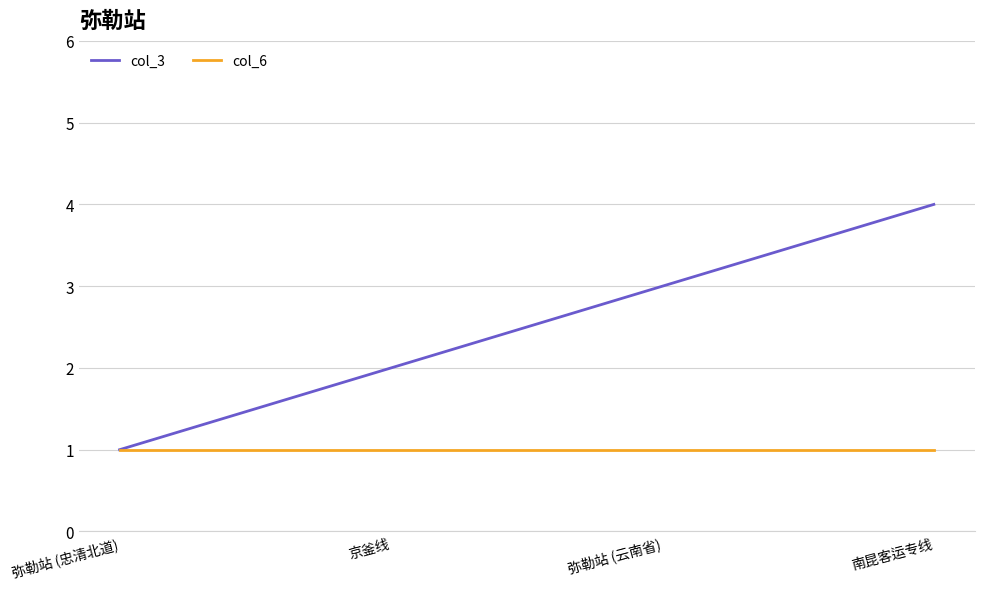

At which category is the sum across all series the highest?

南昆客运专线